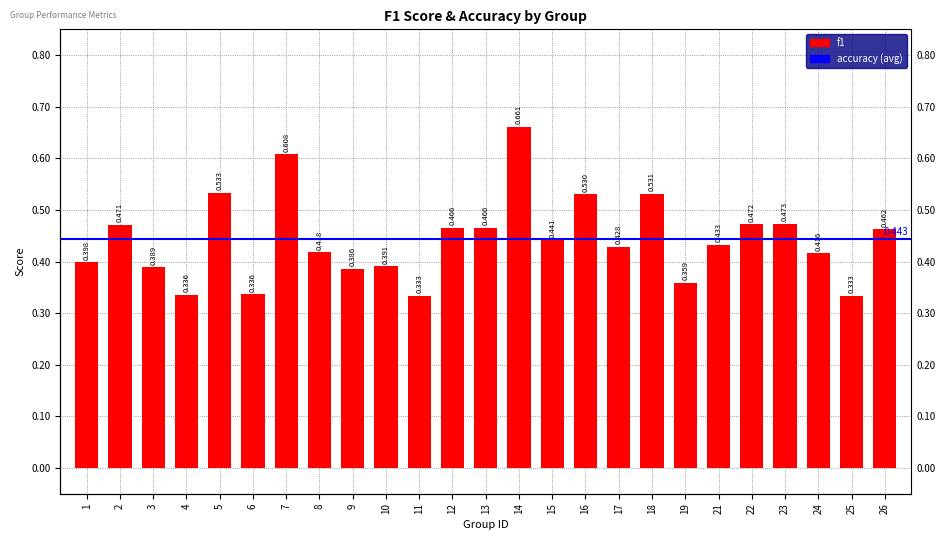

How many values are between 0 and 1?

25